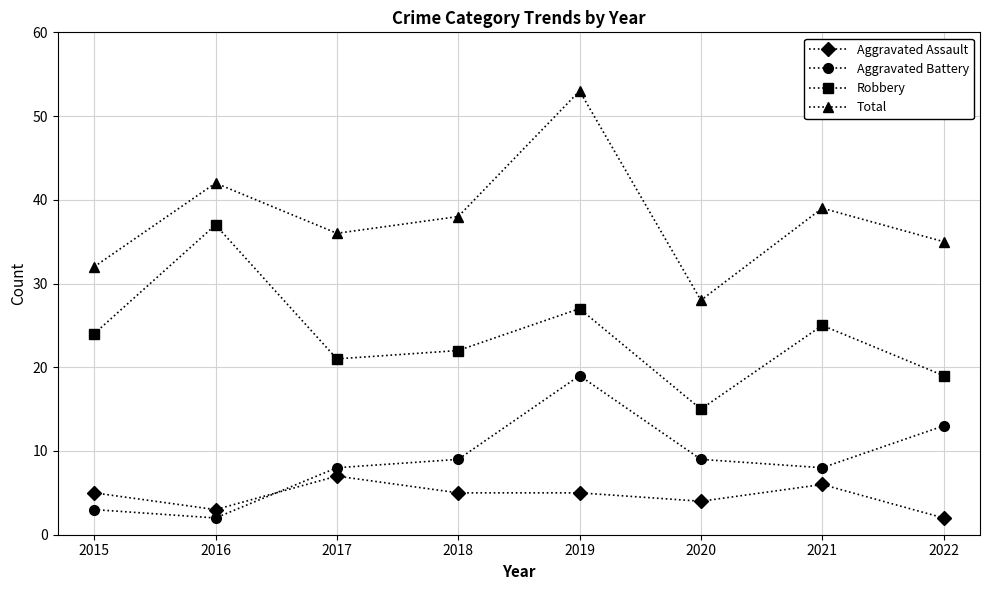

True or false: Robbery and Total intersect in this chart.

False